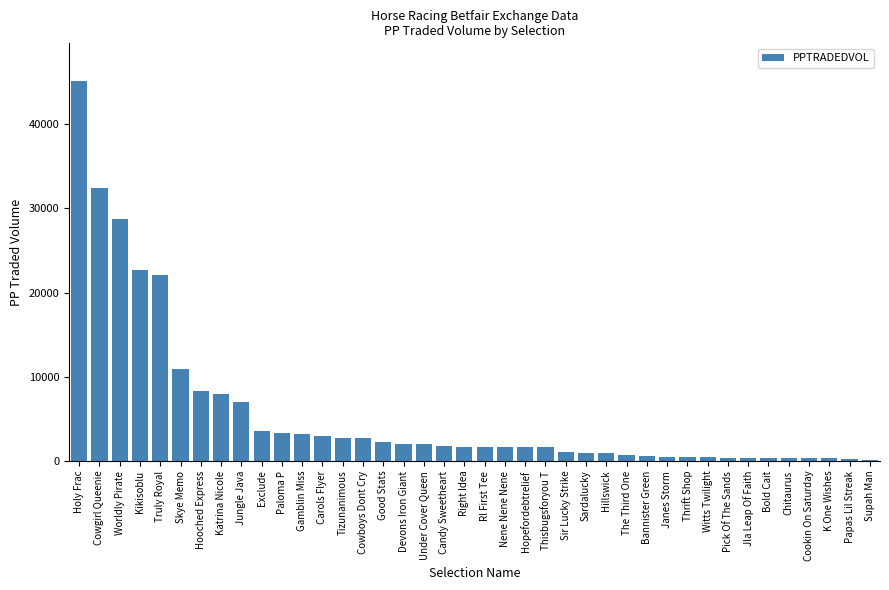

What position from the right is Kikisoblu?

37